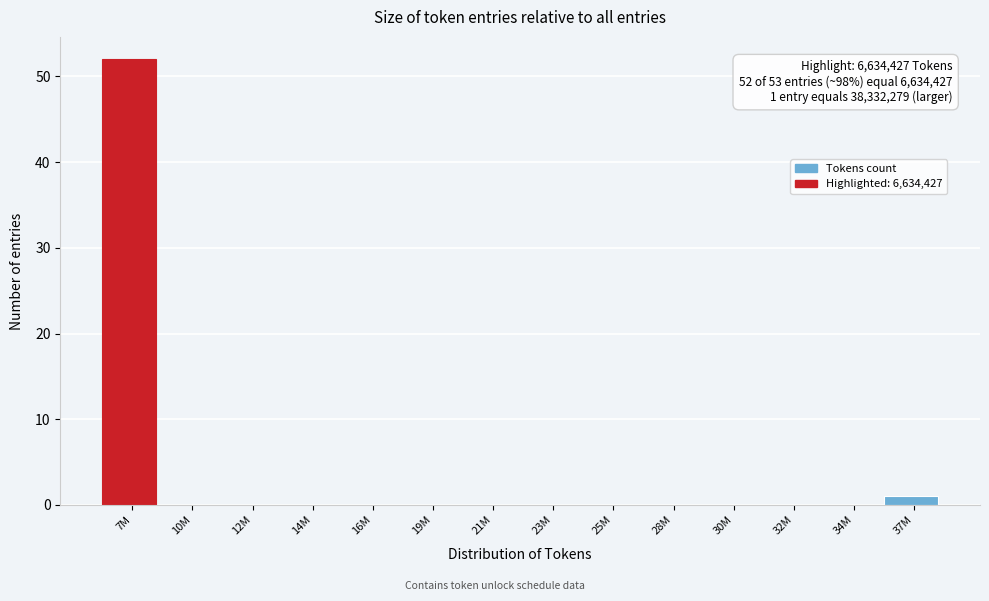

Reading right to left, what are all the values shown in this chart?

37M=1	34M=0	32M=0	30M=0	28M=0	25M=0	23M=0	21M=0	19M=0	16M=0	14M=0	12M=0	10M=0	7M=52